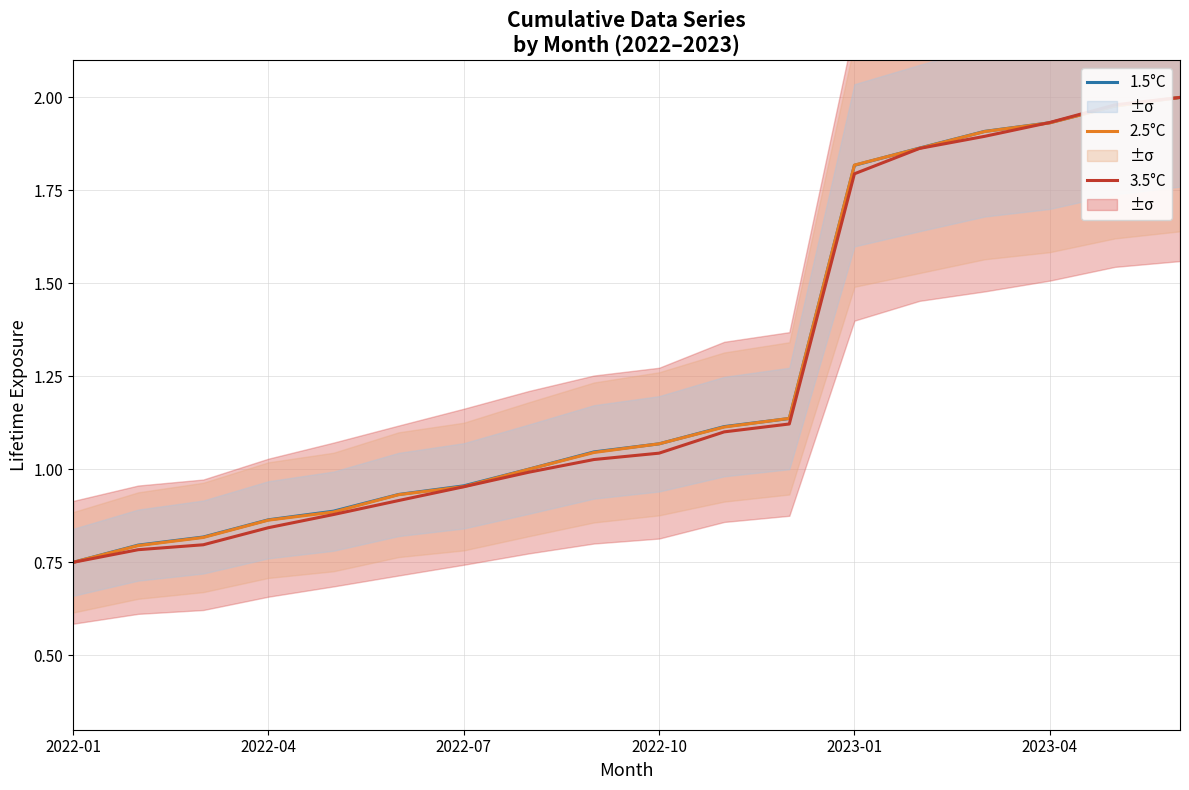

How many data points in 1.5°C are above 1?

11